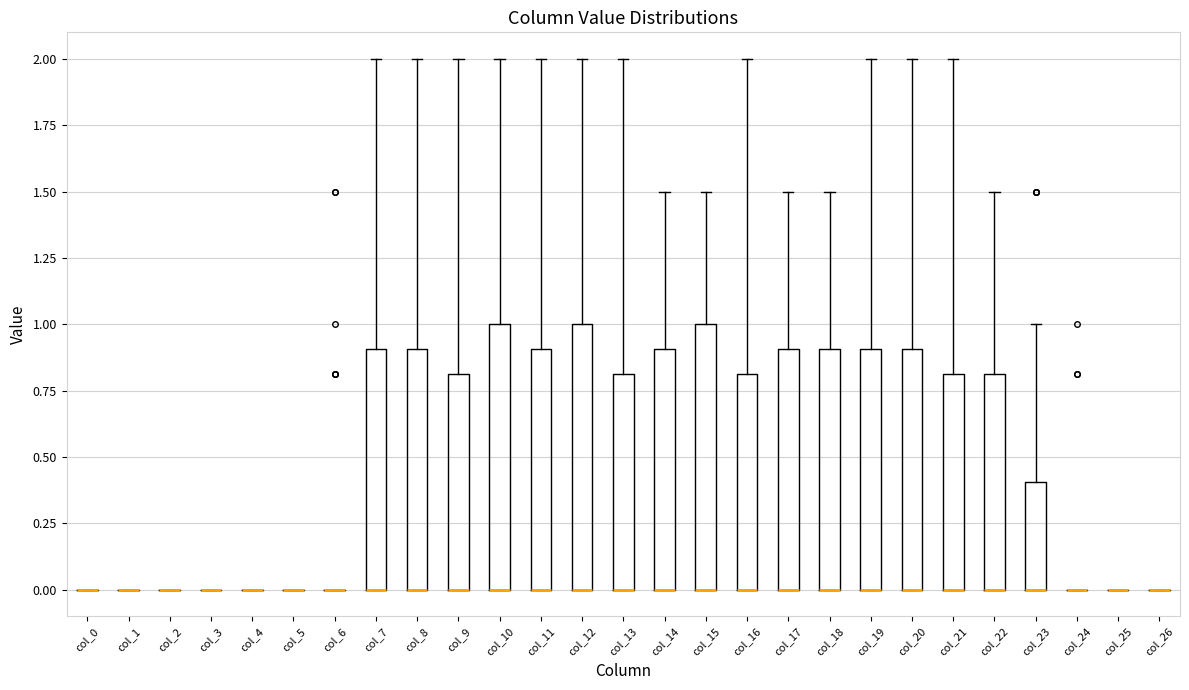

Reading left to right, transcribe this box plot: for each box, give where its median line is, the range the box spans, and where its two whiskers end, as read against the y-axis. The values are not printed on the chart, so give them approximately, as read against the axis.

col_0: box collapsed to a line at 0.0, whiskers 0.0 to 0.0
col_1: box collapsed to a line at 0.0, whiskers 0.0 to 0.0
col_2: box collapsed to a line at 0.0, whiskers 0.0 to 0.0
col_3: box collapsed to a line at 0.0, whiskers 0.0 to 0.0
col_4: box collapsed to a line at 0.0, whiskers 0.0 to 0.0
col_5: box collapsed to a line at 0.0, whiskers 0.0 to 0.0
col_6: box collapsed to a line at 0.0, whiskers 0.0 to 0.0
col_7: median 0.0 (drawn on the box's lower edge), box 0.0 to 0.9, whiskers 0.0 to 2.0
col_8: median 0.0 (drawn on the box's lower edge), box 0.0 to 0.9, whiskers 0.0 to 2.0
col_9: median 0.0 (drawn on the box's lower edge), box 0.0 to 0.8, whiskers 0.0 to 2.0
col_10: median 0.0 (drawn on the box's lower edge), box 0.0 to 1.0, whiskers 0.0 to 2.0
col_11: median 0.0 (drawn on the box's lower edge), box 0.0 to 0.9, whiskers 0.0 to 2.0
col_12: median 0.0 (drawn on the box's lower edge), box 0.0 to 1.0, whiskers 0.0 to 2.0
col_13: median 0.0 (drawn on the box's lower edge), box 0.0 to 0.8, whiskers 0.0 to 2.0
col_14: median 0.0 (drawn on the box's lower edge), box 0.0 to 0.9, whiskers 0.0 to 1.5
col_15: median 0.0 (drawn on the box's lower edge), box 0.0 to 1.0, whiskers 0.0 to 1.5
col_16: median 0.0 (drawn on the box's lower edge), box 0.0 to 0.8, whiskers 0.0 to 2.0
col_17: median 0.0 (drawn on the box's lower edge), box 0.0 to 0.9, whiskers 0.0 to 1.5
col_18: median 0.0 (drawn on the box's lower edge), box 0.0 to 0.9, whiskers 0.0 to 1.5
col_19: median 0.0 (drawn on the box's lower edge), box 0.0 to 0.9, whiskers 0.0 to 2.0
col_20: median 0.0 (drawn on the box's lower edge), box 0.0 to 0.9, whiskers 0.0 to 2.0
col_21: median 0.0 (drawn on the box's lower edge), box 0.0 to 0.8, whiskers 0.0 to 2.0
col_22: median 0.0 (drawn on the box's lower edge), box 0.0 to 0.8, whiskers 0.0 to 1.5
col_23: median 0.0 (drawn on the box's lower edge), box 0.0 to 0.4, whiskers 0.0 to 1.0
col_24: box collapsed to a line at 0.0, whiskers 0.0 to 0.0
col_25: box collapsed to a line at 0.0, whiskers 0.0 to 0.0
col_26: box collapsed to a line at 0.0, whiskers 0.0 to 0.0